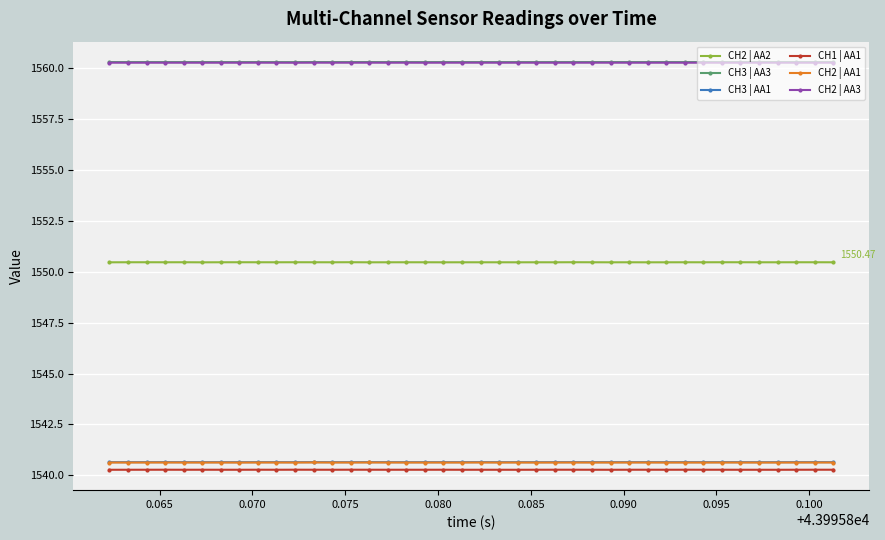

True or false: CH3 | AA3 has more than 1 points higher than both neighbors.

True